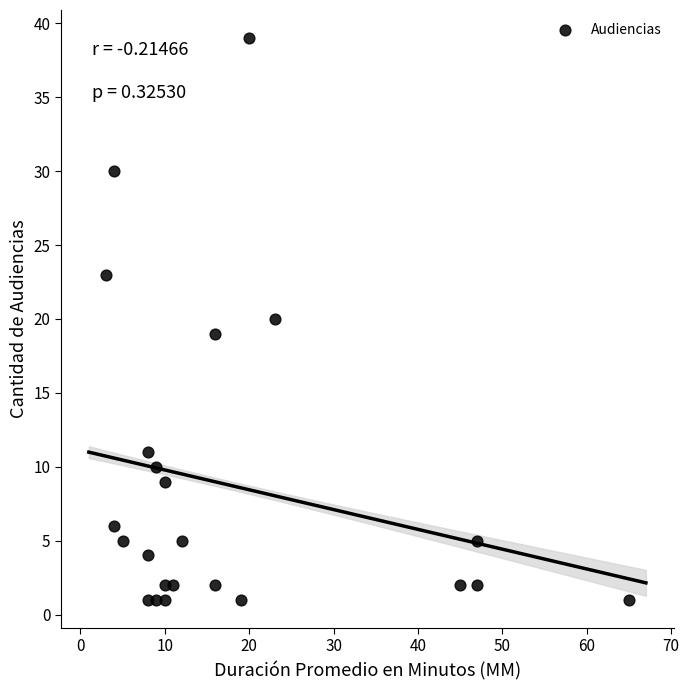

What is the range of X values (max minus min)?

62